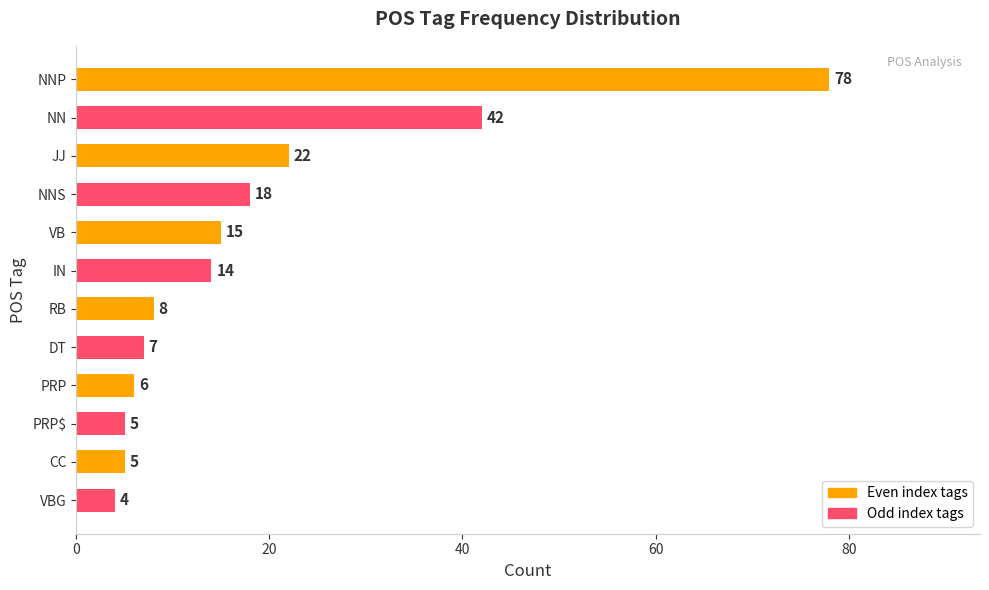

Are the bars grouped side by side (vs. stacked)?

No